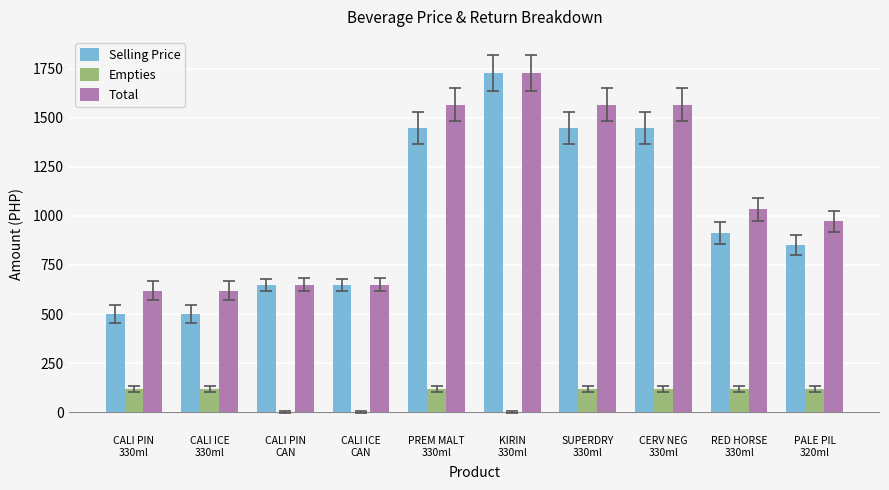

How many groups of bars are there?

10